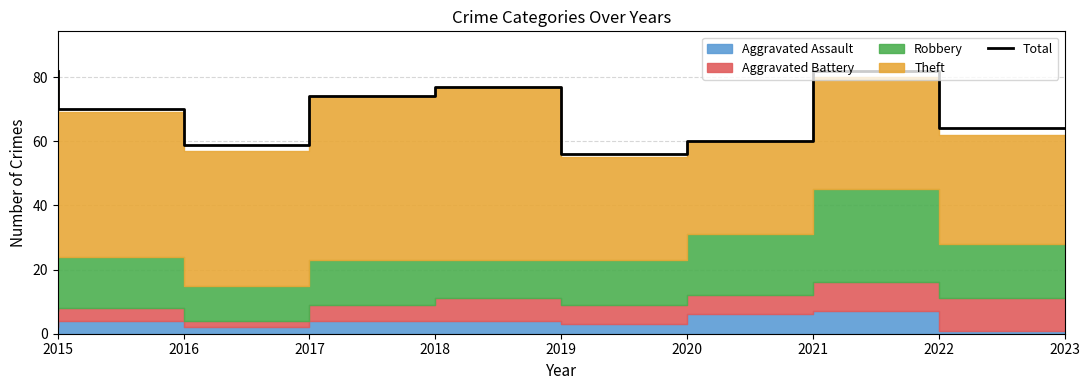

How many values are below 70?

4